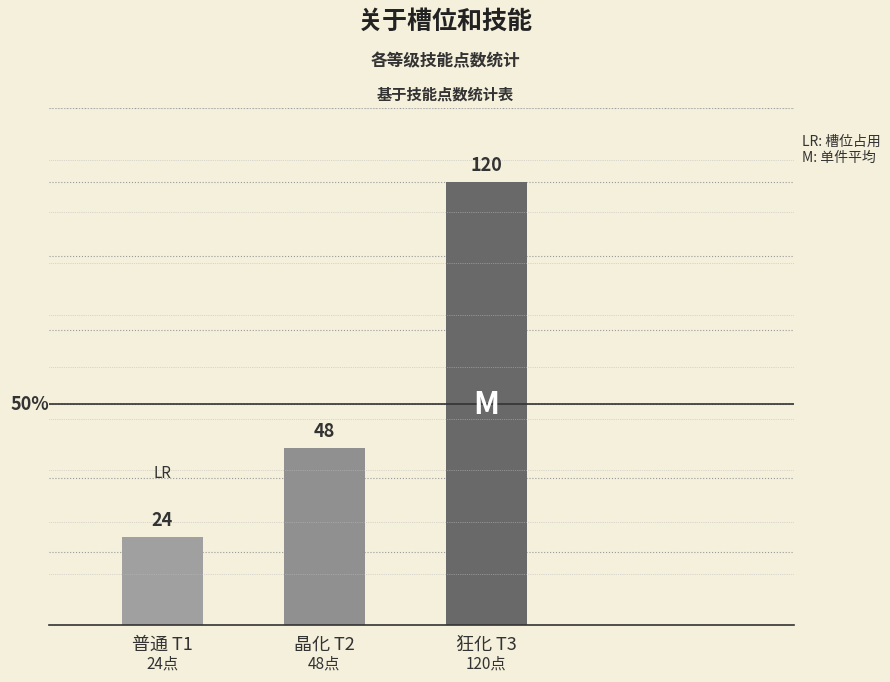

What is the sum of all values?

192